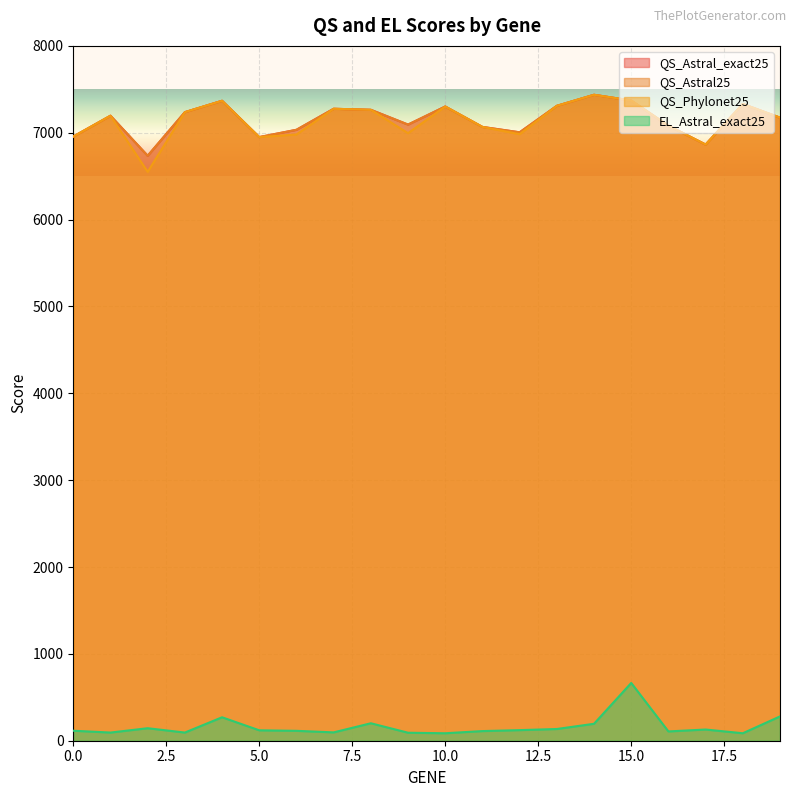

What is the average value of the EL_Astral_exact25 series?

163